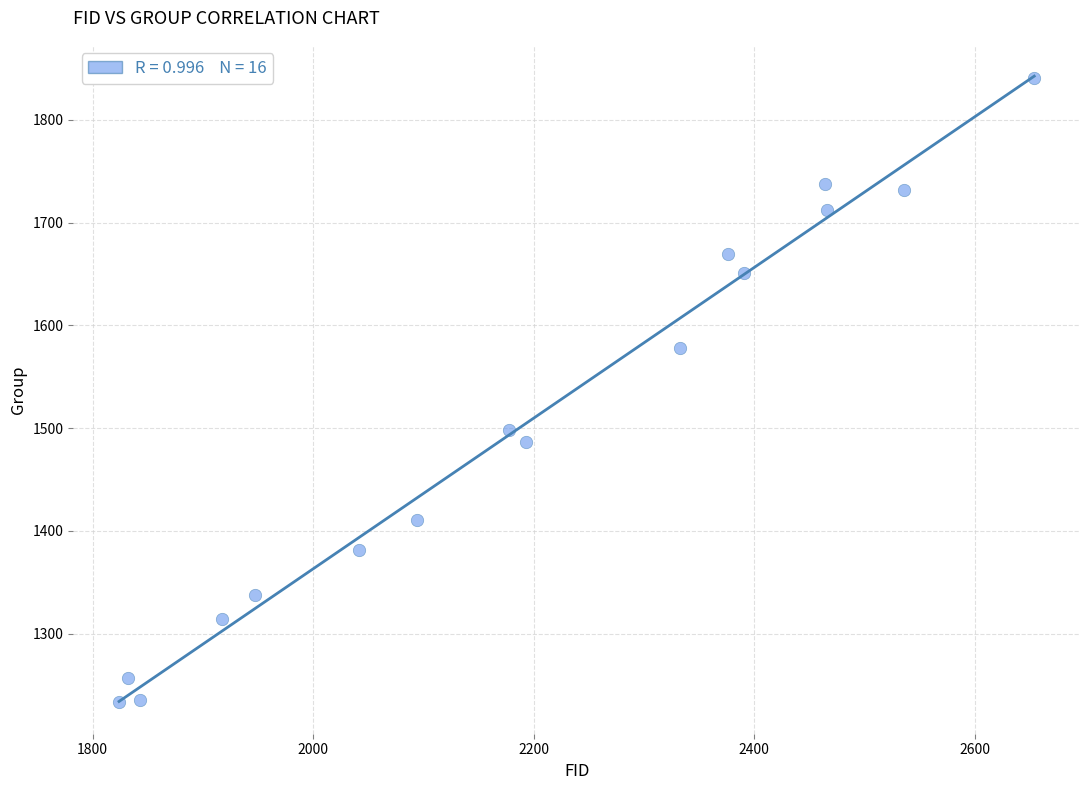

What is the range of X values (max minus min)?

830